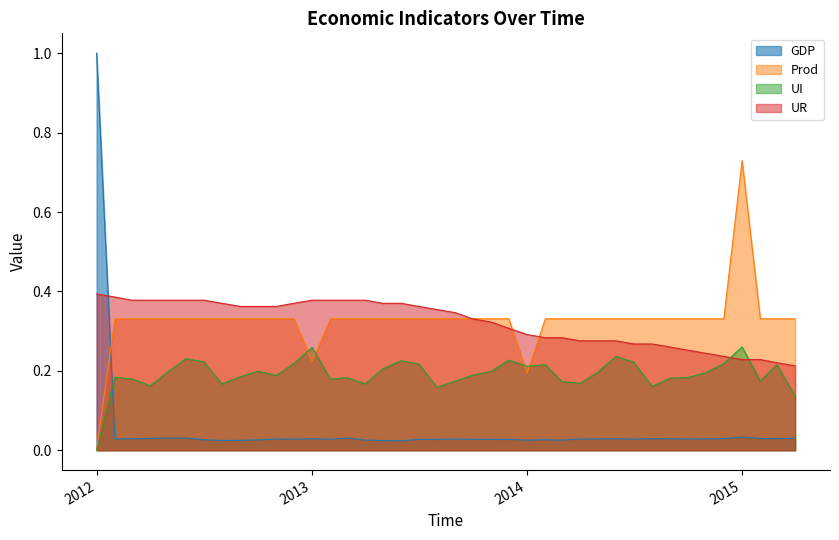

What is the label of the 36th point from the left?

2014-12-01